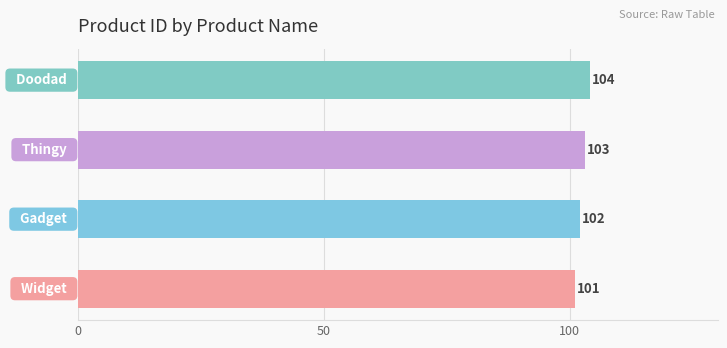

What is the smallest value displayed?

101